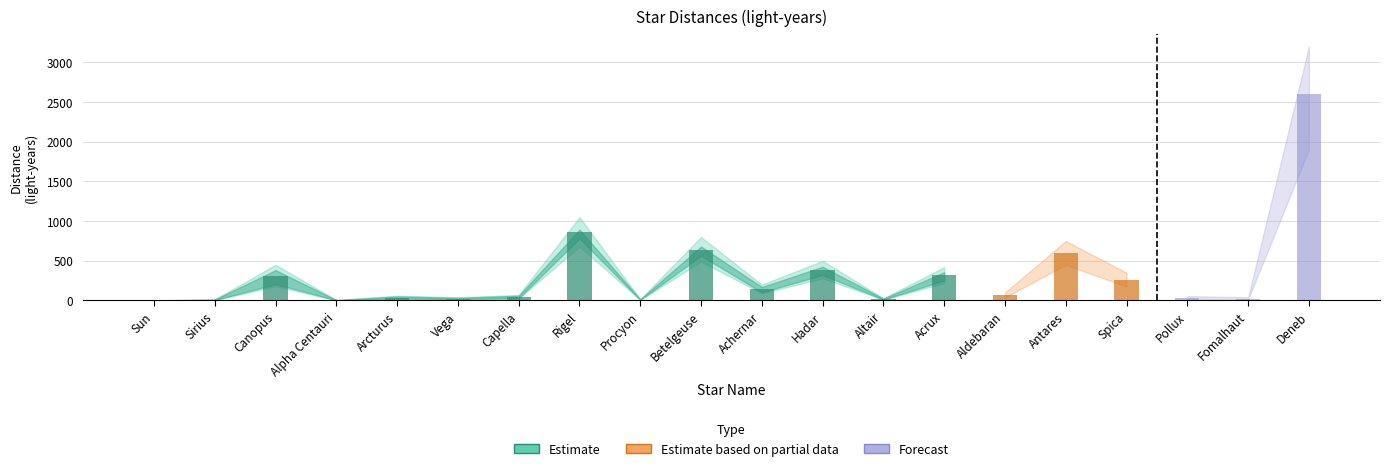

What is the sum of the Estimate values at Acrux and Hadar?

710.0